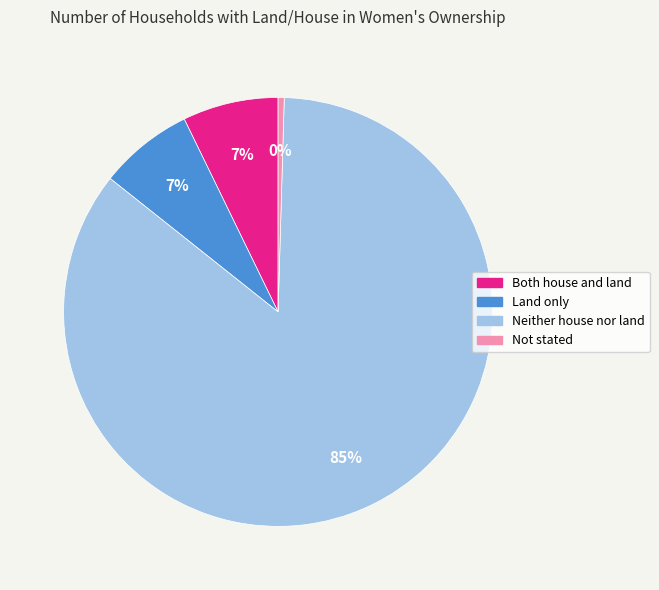

Do Not stated and Land only together represent more than half of the pie?

No